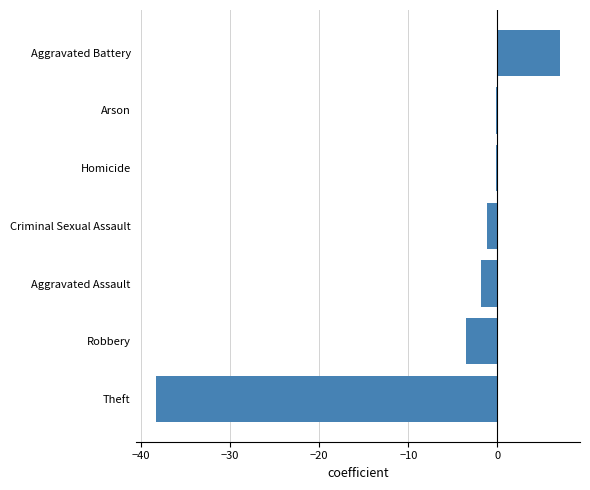

How many bars are there in total?

7